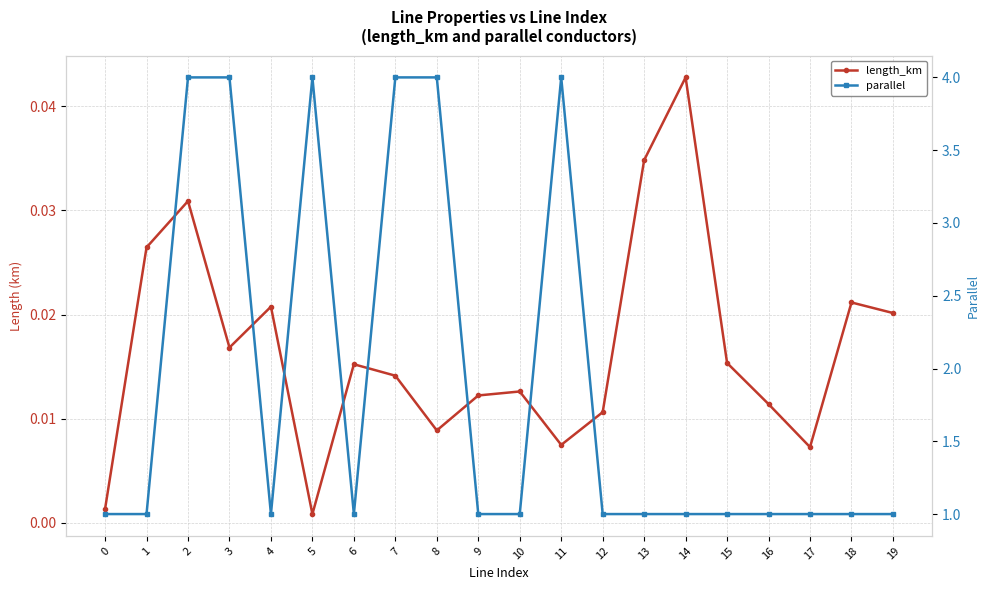

True or false: parallel has a value of 1.4 at 5.

False